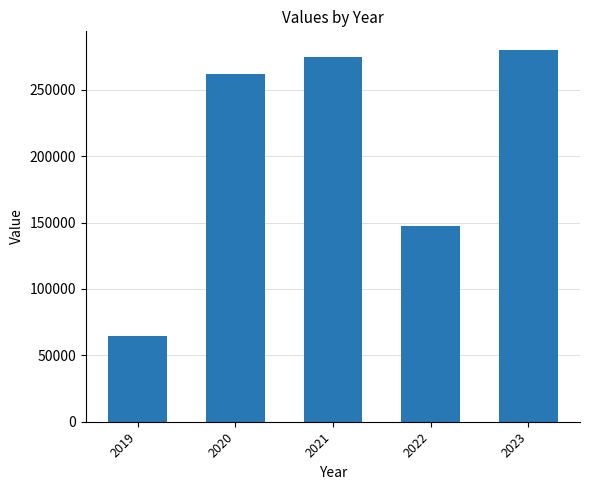

What is the greatest value displayed?

280000